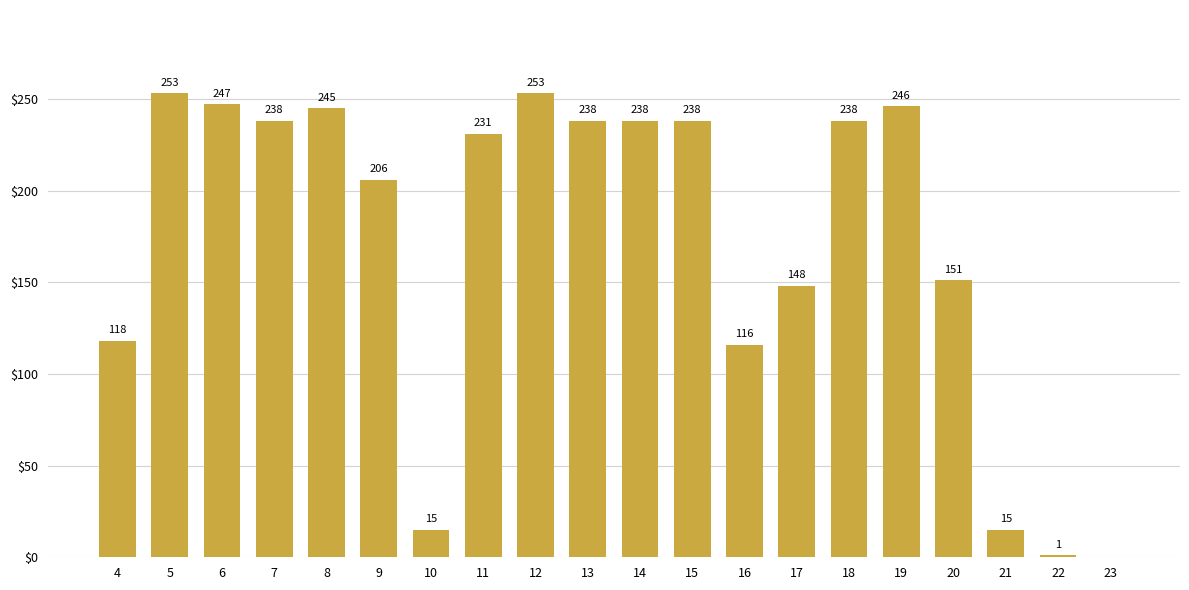

True or false: the data shows 151 at 20.

True